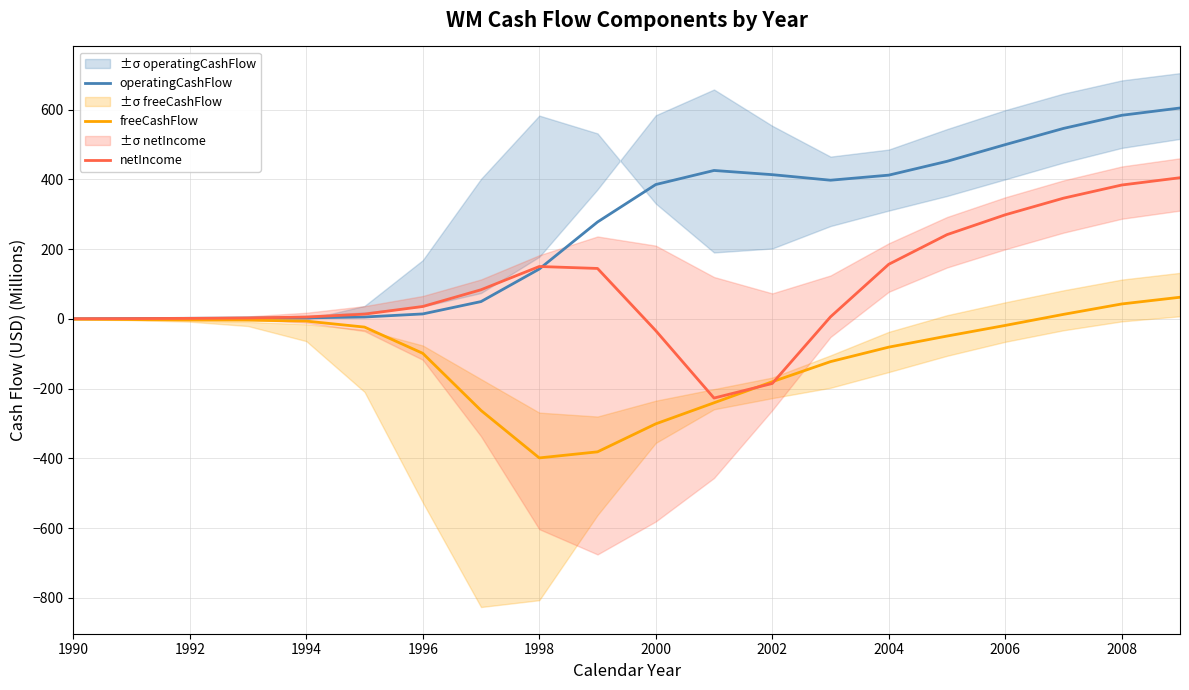

Reading left to right, list all the values displayed in this chart.

operatingCashFlow: 0.2	0.7	1.5	2.1	2.8	5.2	14.0	49.5	142.8	277.7	385.2	425.5	413.5	397.5	412.1	451.7	499.6	546.1	583.8	604.7
freeCashFlow: -1.0	-2.1	-3.2	-3.8	-6.5	-23.7	-98.9	-262.8	-398.9	-381.5	-301.2	-240.9	-180.5	-122.8	-81.2	-49.5	-18.9	12.8	42.6	61.9
netIncome: 0.2	0.6	1.3	2.3	5.1	13.5	35.4	83.4	150.1	144.5	-33.9	-227.3	-185.5	5.7	156.5	241.4	298.4	346.1	383.8	404.7